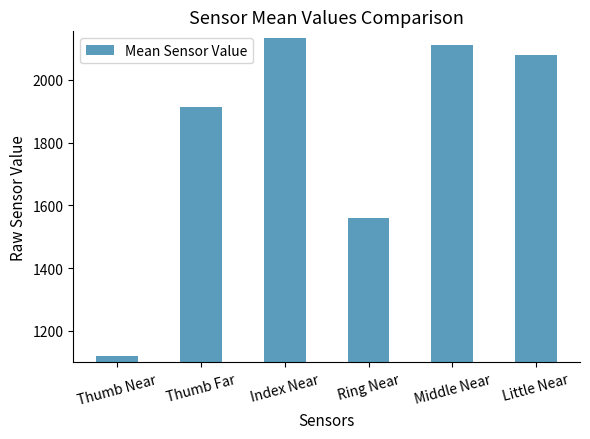

At which label does the data first exceed 2079?

Index Near